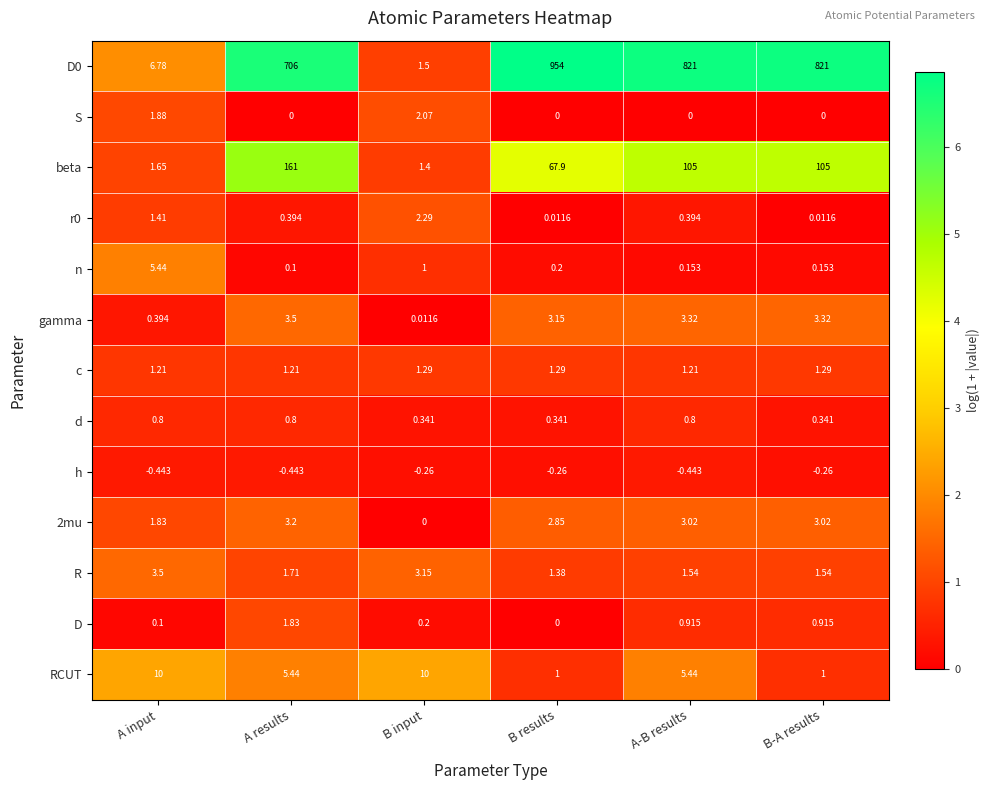

Where is D0 nearest to the value 477?

A results